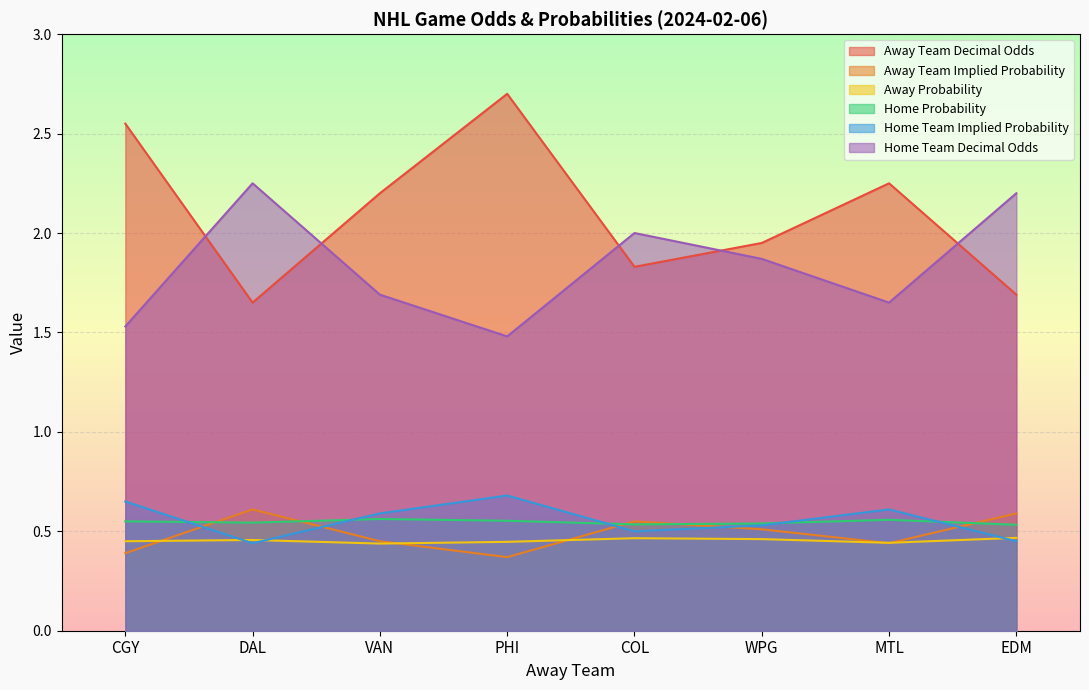

At COL, list the series in order from smallest to largest.

Away Probability, Home Team Implied Probability, Home Probability, Away Team Implied Probability, Away Team Decimal Odds, Home Team Decimal Odds